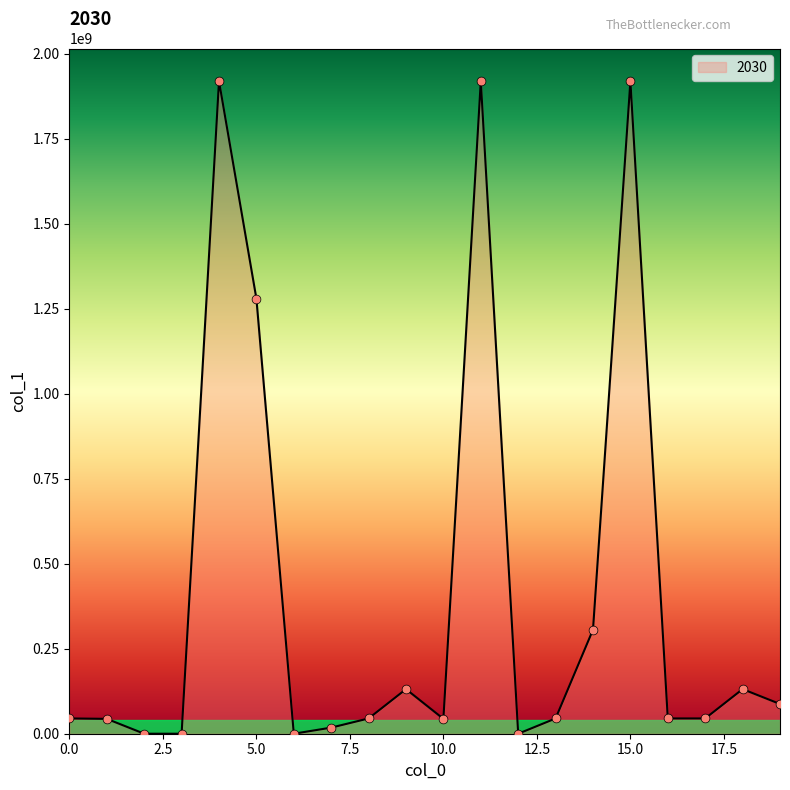

What is the difference between the maximum and minimum values?

1920106557.1